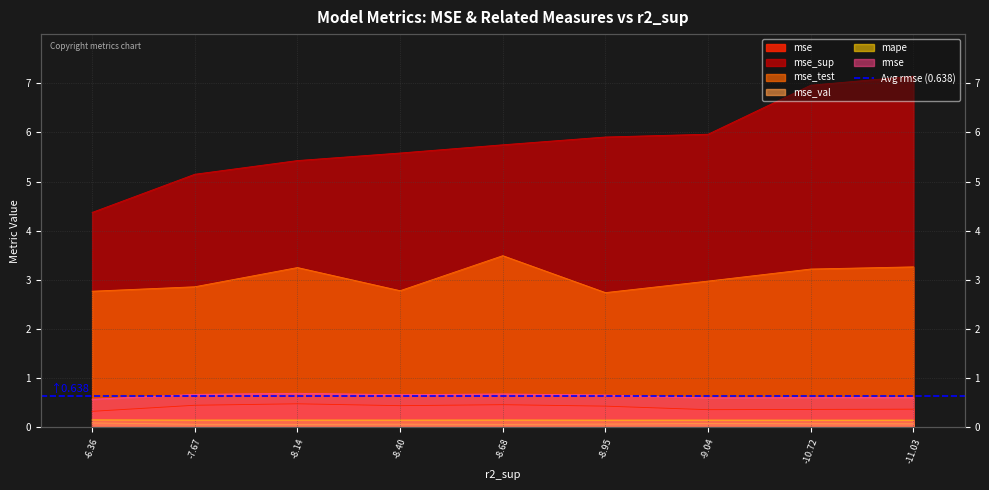

True or false: mse and mse_sup cross at least once.

False